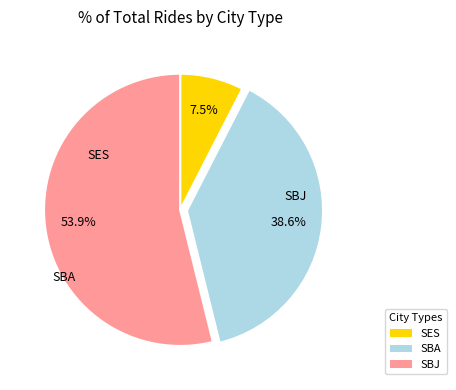

How many segments does this pie chart have?

3